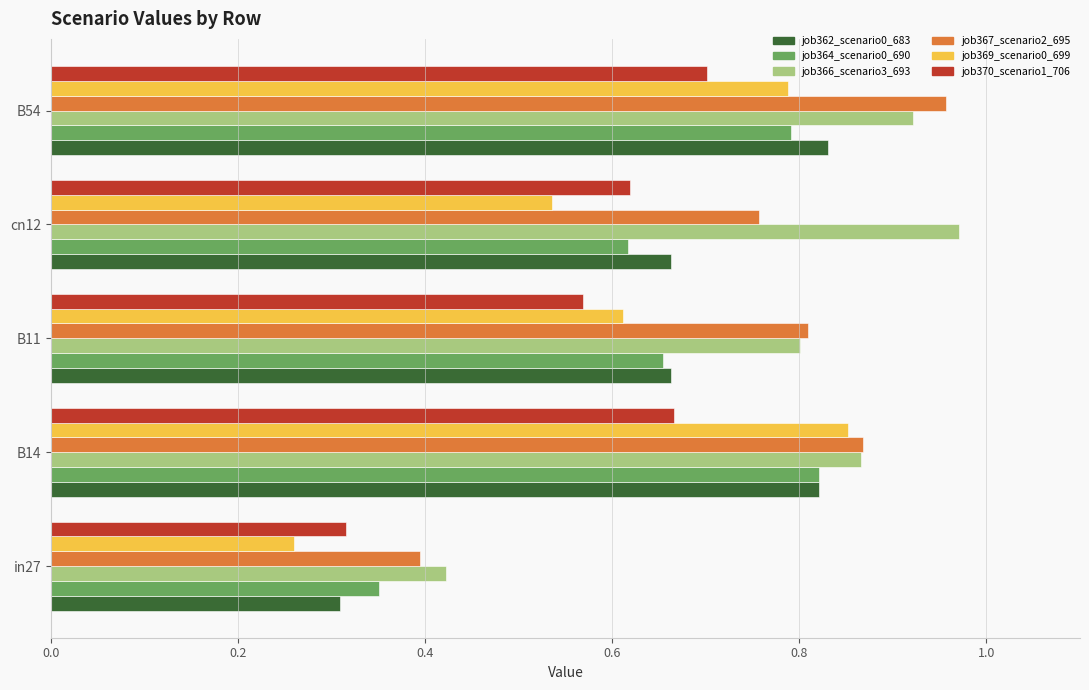

Which series has the largest range (max minus min)?

job369_scenario0_699